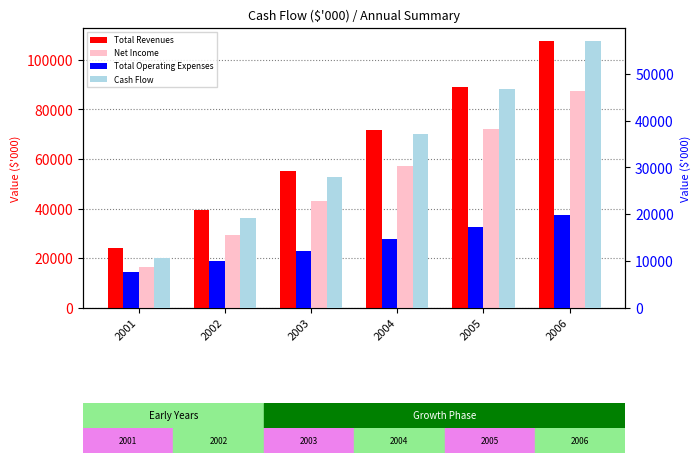

Reading left to right, transcribe all the data shown in this chart.

Total Revenues: 2001=24092.9	2002=39384.1	2003=55199.5	2004=71761.8	2005=89115.4	2006=107436.7
Net Income: 2001=16377.6	2002=29433.5	2003=42951.0	2004=57098.7	2005=71920.6	2006=87562.7
Total Operating Expenses: 2001=7715.3	2002=9950.6	2003=12248.5	2004=14663.1	2005=17194.8	2006=19874.0
Cash Flow: 2001=10645.4	2002=19131.8	2003=27918.2	2004=37114.2	2005=46748.4	2006=56915.7